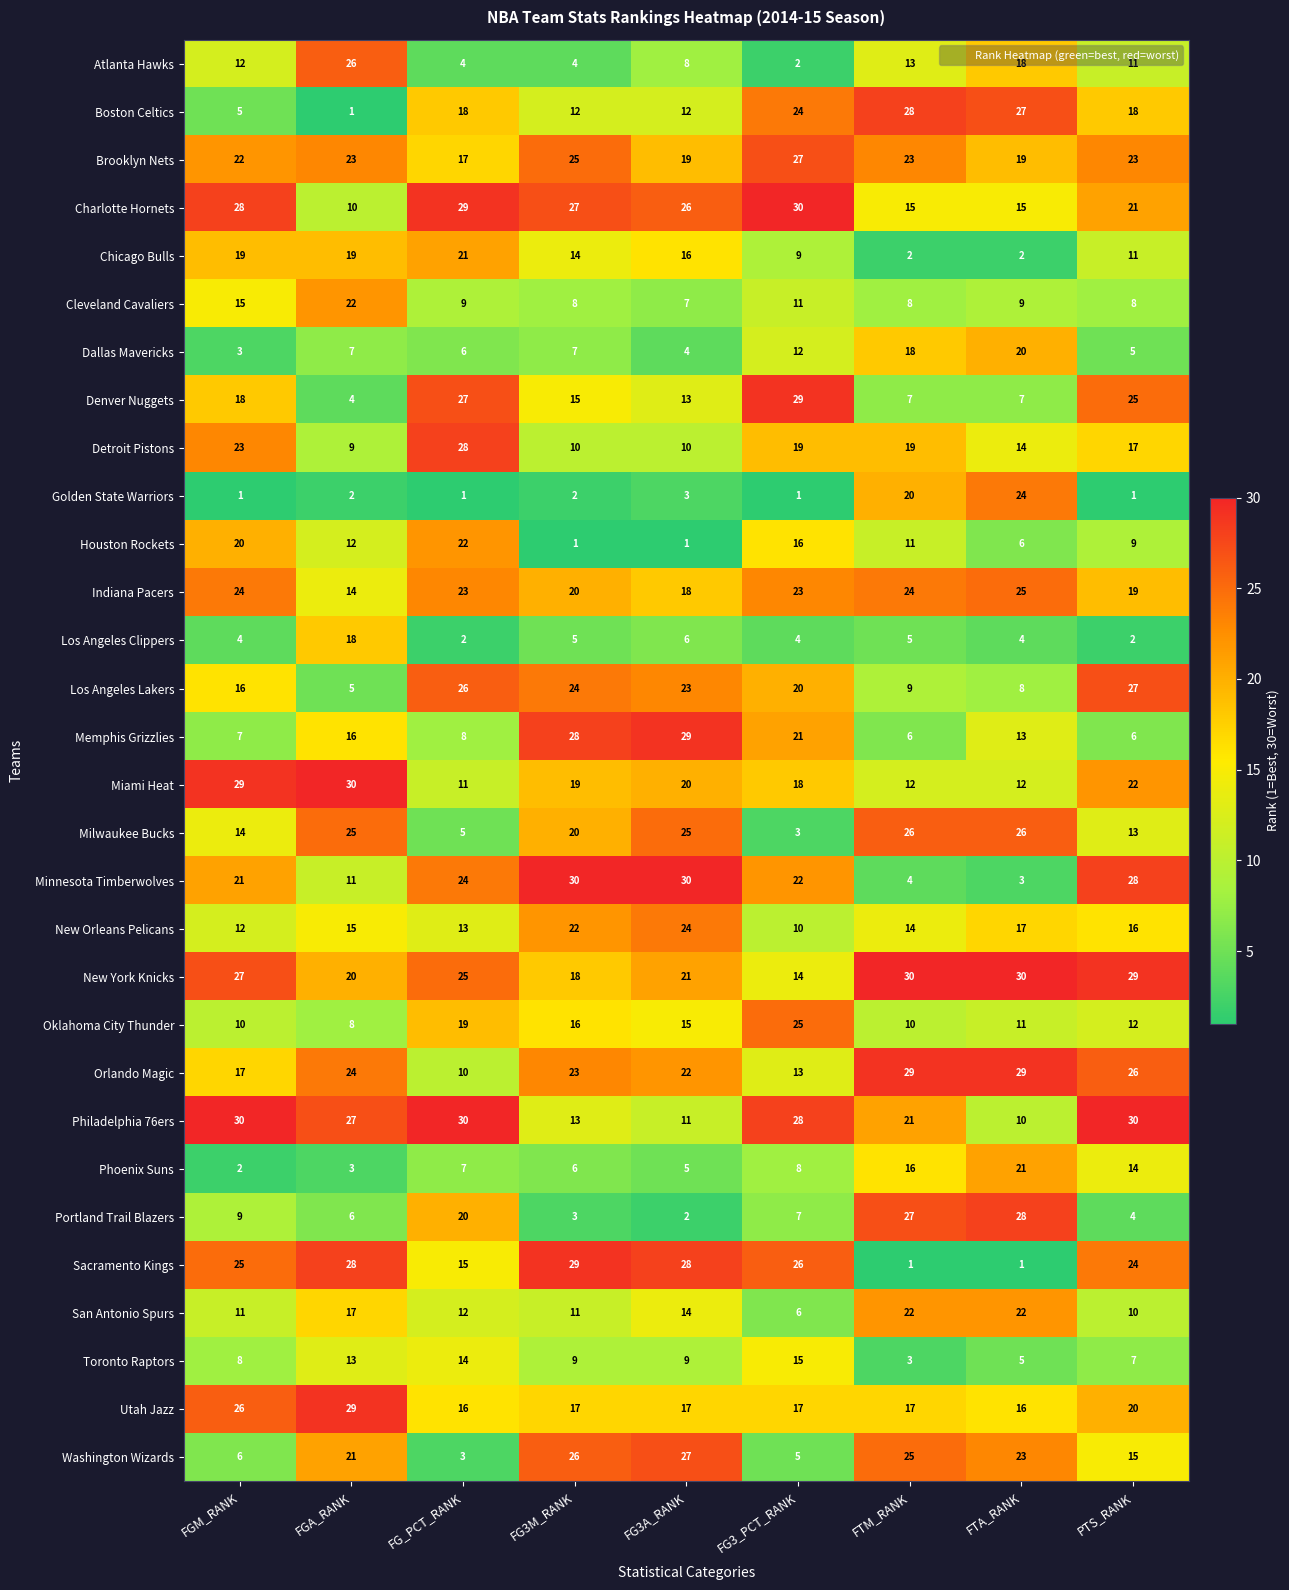

What is the highest value of the Brooklyn Nets series?

27